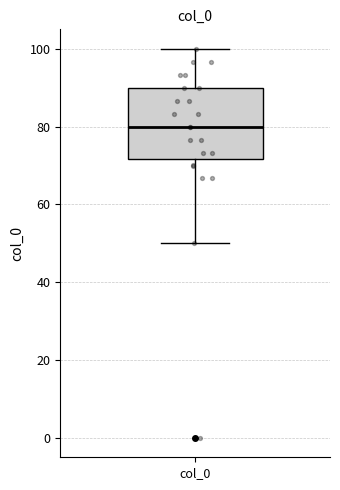

Where is the upper edge of the box for col_0 on the y-axis? The values are not printed on the chart, so give them approximately, as read against the axis.

90